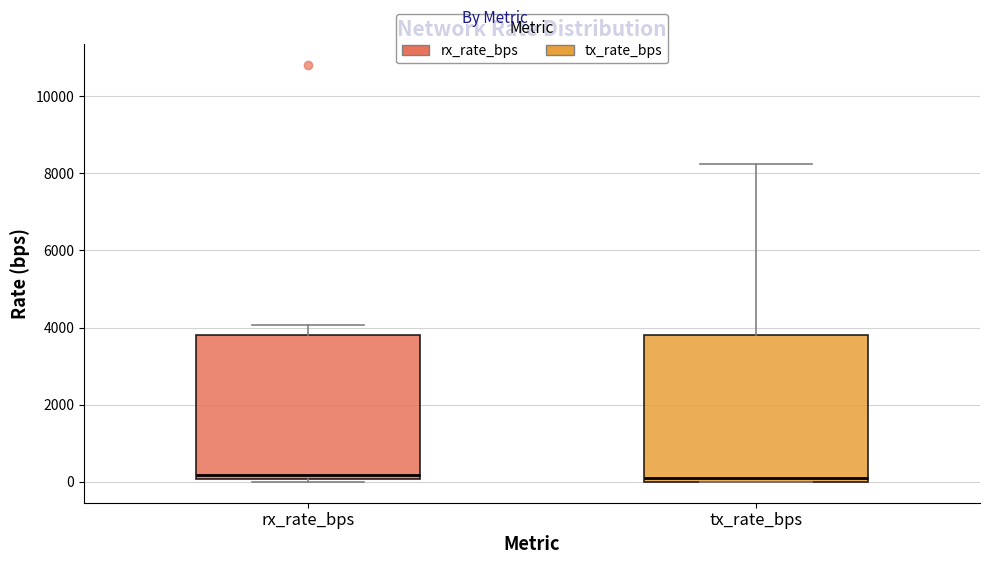

Reading left to right, transcribe this box plot: for each box, give where its median line is, the range the box spans, and where its two whiskers end, as read against the y-axis. The values are not printed on the chart, so give them approximately, as read against the axis.

rx_rate_bps: median 200, box 0 to 3800, whiskers 0 (just below the box's lower edge) to 4000
tx_rate_bps: median 0 (just above the box's lower edge), box 0 to 3800, whiskers 0 to 8200